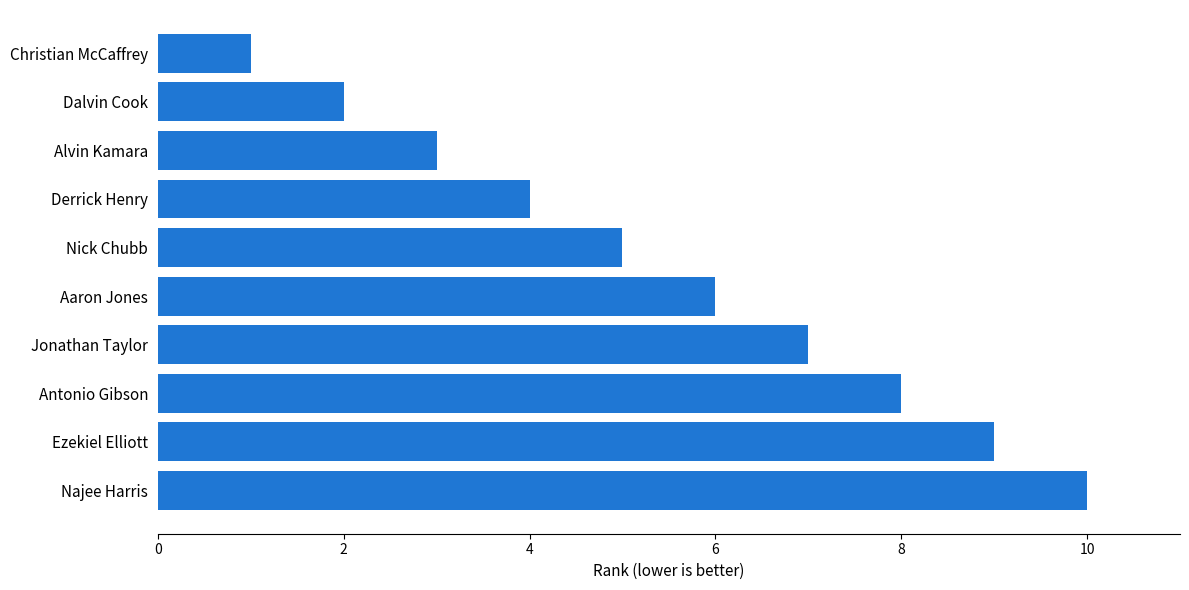

What is the change in value from Ezekiel Elliott to Christian McCaffrey?

-8